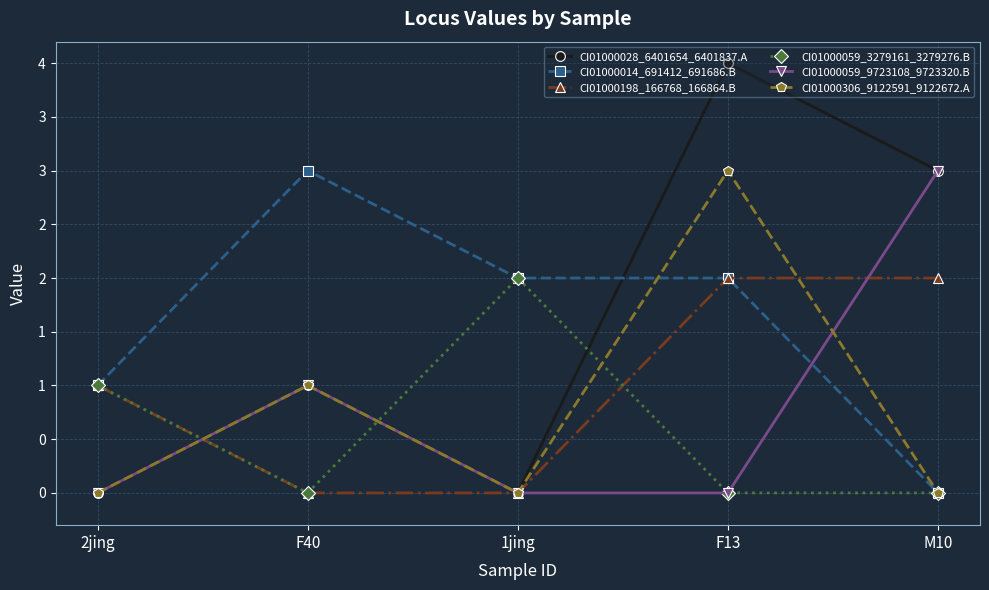

What is the sum of all CI01000059_3279161_3279276.B values?

3